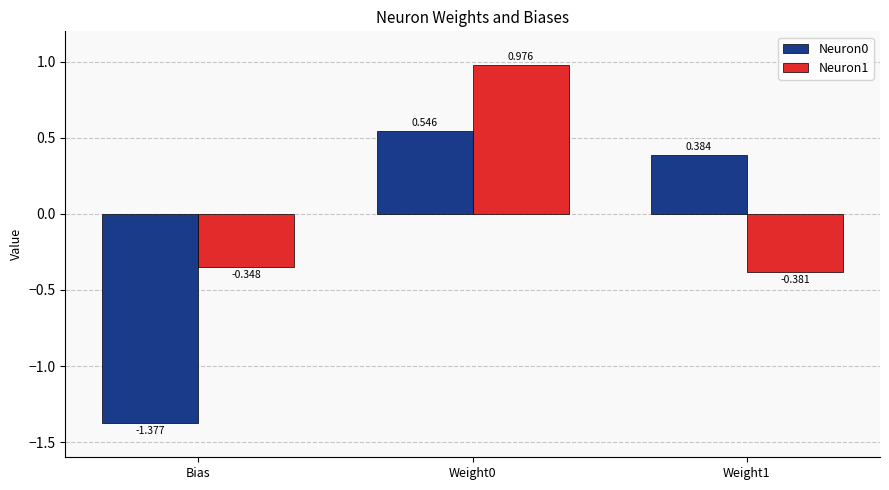

Is the value of Neuron0 at Weight1 greater than the value of Neuron1 at Weight1?

Yes